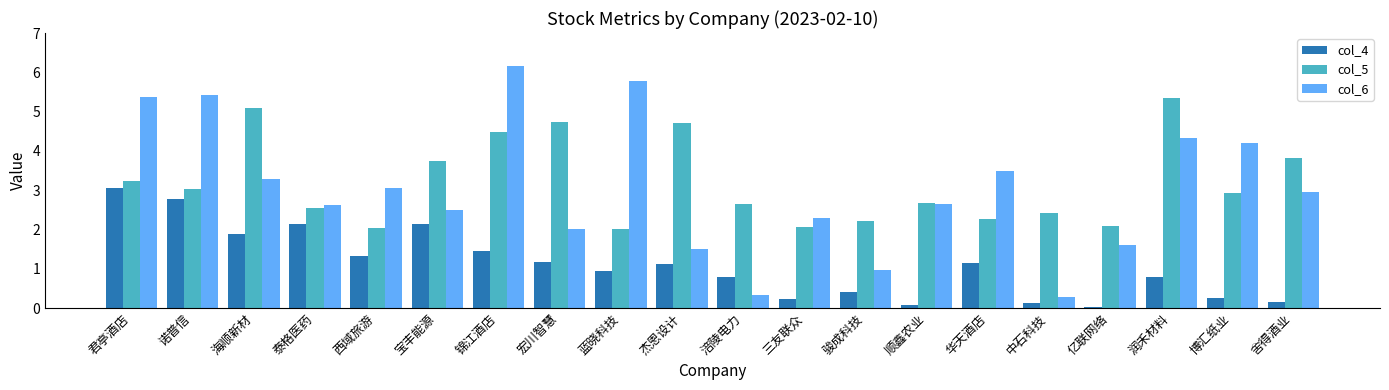

True or false: col_5 has a value of 2.6 at 涪陵电力.

True